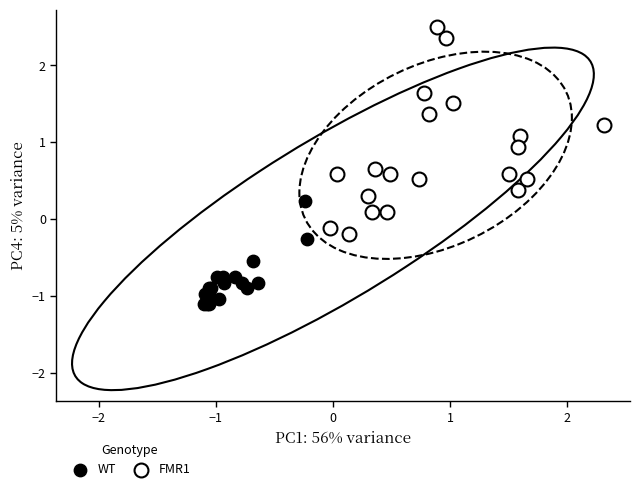

Which series contains the highest Y value?

FMR1